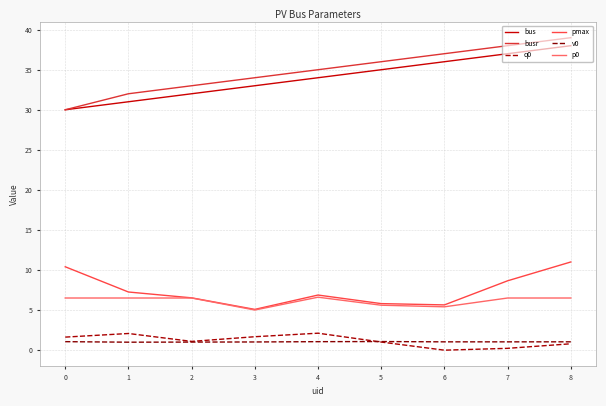

How many lines are shown in the chart?

6